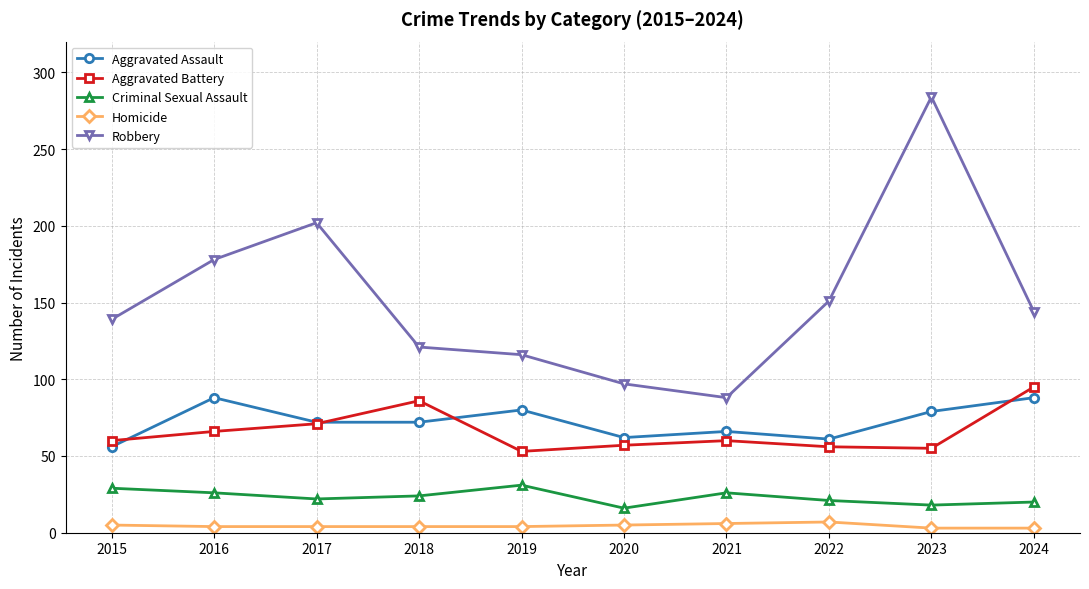

Where is Robbery nearest to the value 186?

2016